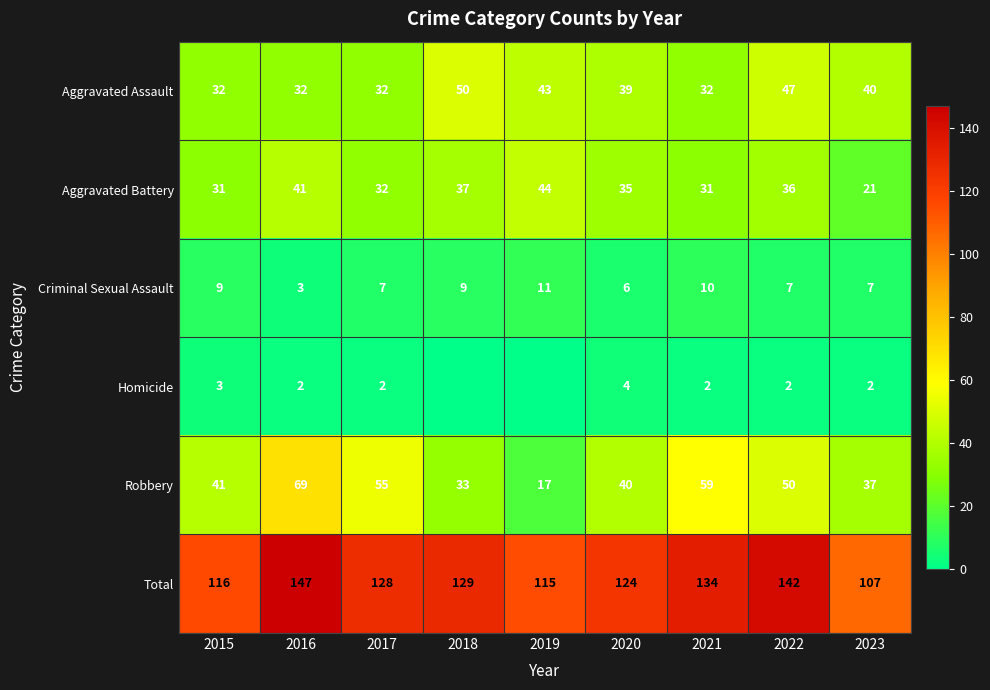

Which category has the lowest value in the Criminal Sexual Assault series?

2016